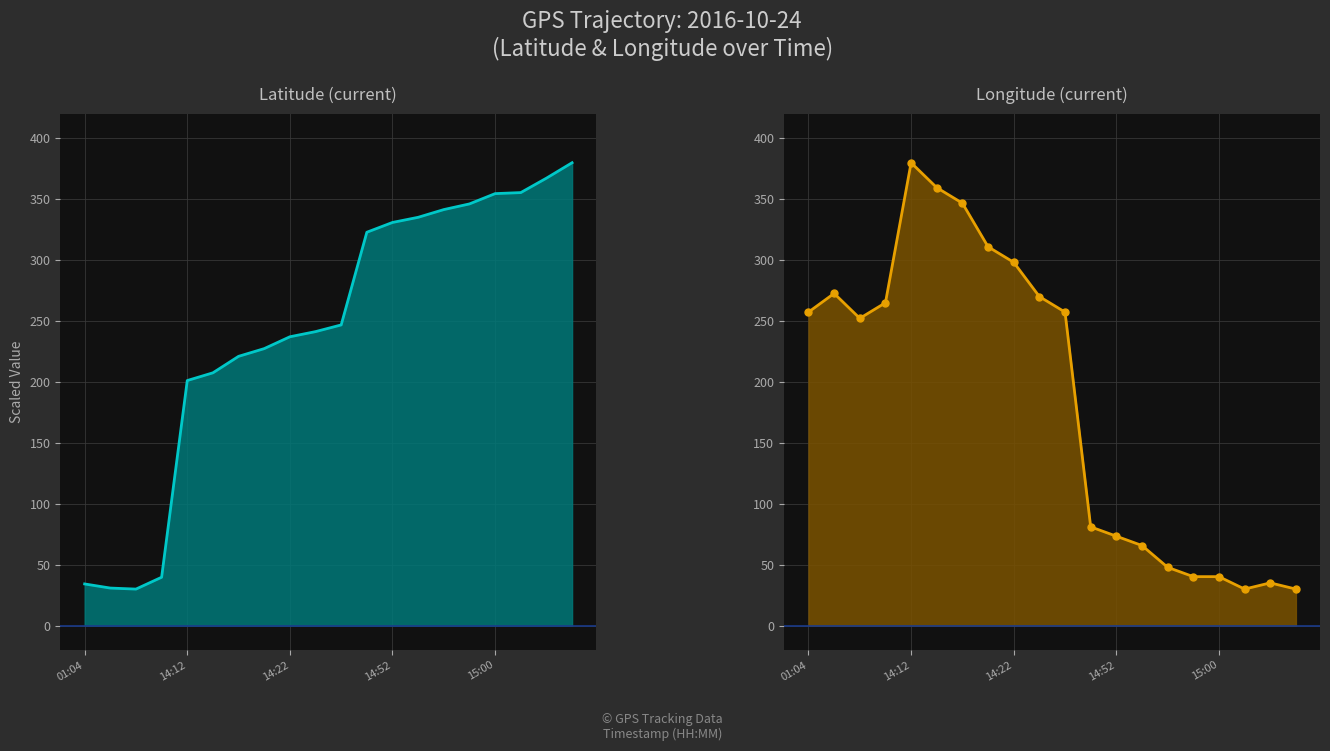

The Latitude (current) series shows 335.2 at 14:54. True or false?

True